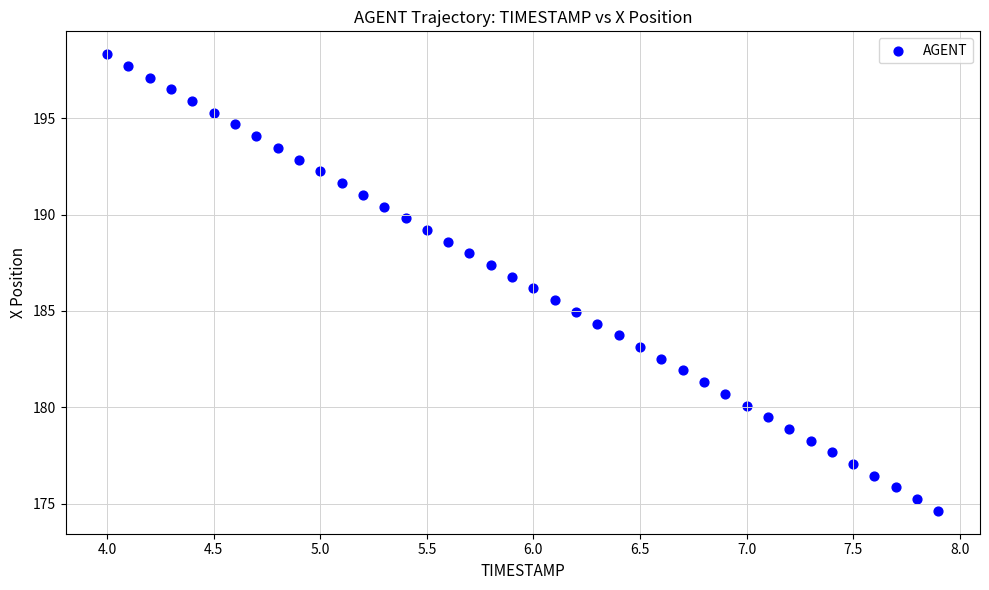

What is the range of Y values (max minus min)?

23.7